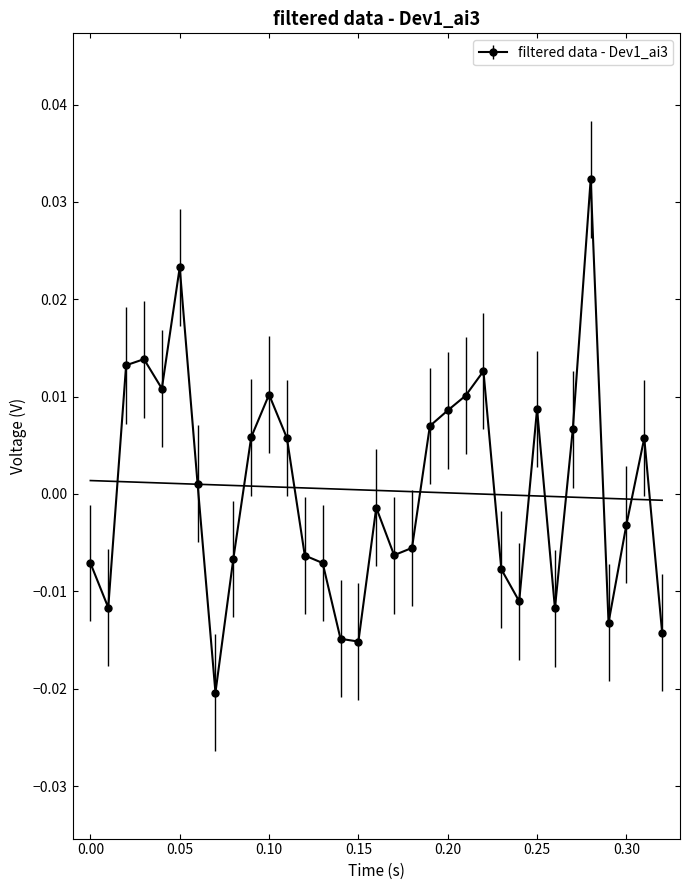

What is the label of the 6th point from the right?

0.27